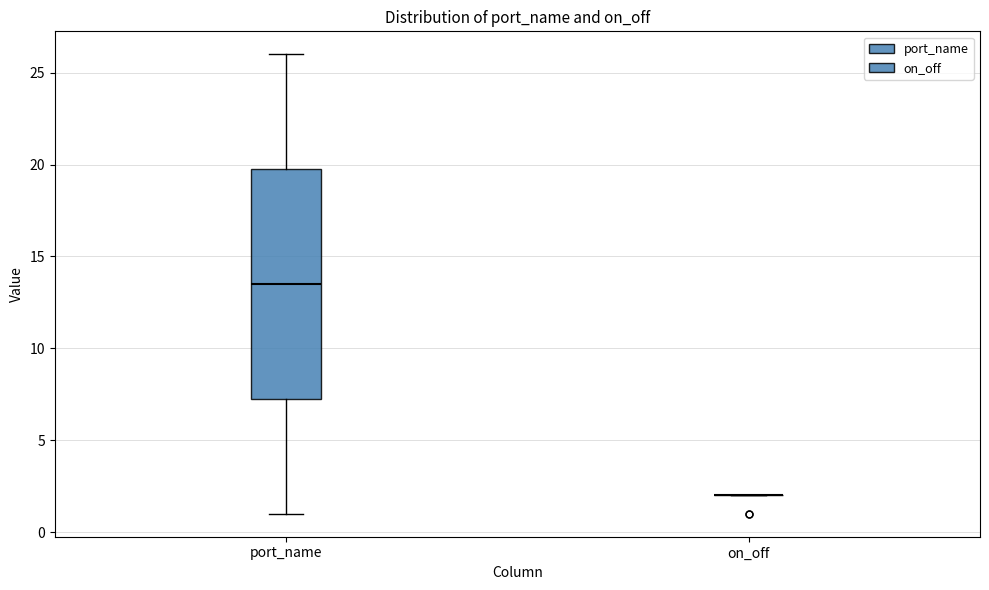

Reading left to right, transcribe this box plot: for each box, give where its median line is, the range the box spans, and where its two whiskers end, as read against the y-axis. The values are not printed on the chart, so give them approximately, as read against the axis.

port_name: median 13.5, box 7.5 to 20.0, whiskers 1.0 to 26.0
on_off: box collapsed to a line at 2.0, whiskers 2.0 to 2.0